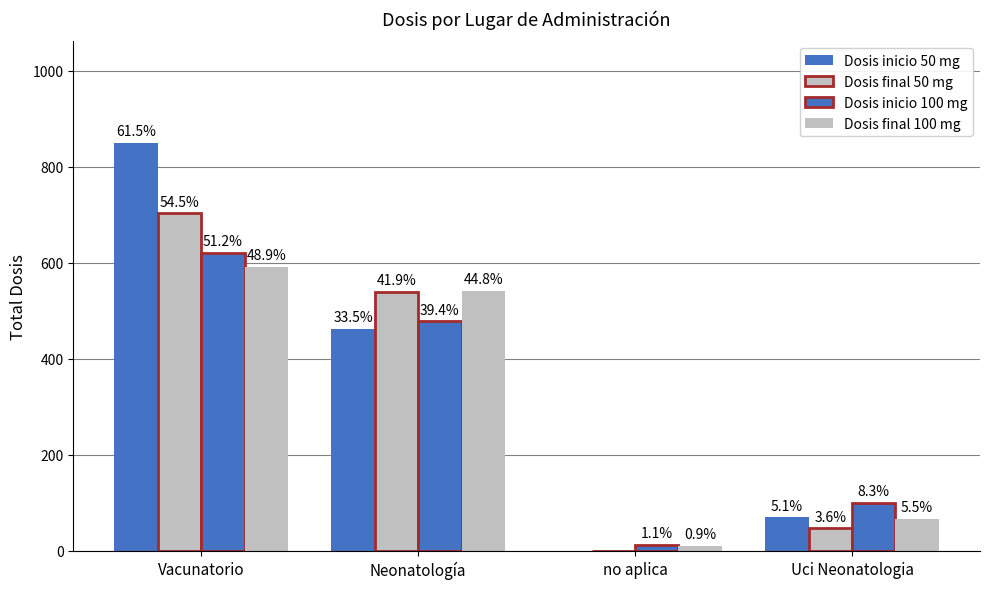

Reading left to right, what are all the values shown in this chart?

Dosis inicio 50 mg: Vacunatorio=849	Neonatología=462	no aplica=0	Uci Neonatologia=70
Dosis final 50 mg: Vacunatorio=703	Neonatología=540	no aplica=0	Uci Neonatologia=47
Dosis inicio 100 mg: Vacunatorio=621	Neonatología=478	no aplica=13	Uci Neonatologia=100
Dosis final 100 mg: Vacunatorio=592	Neonatología=542	no aplica=11	Uci Neonatologia=66